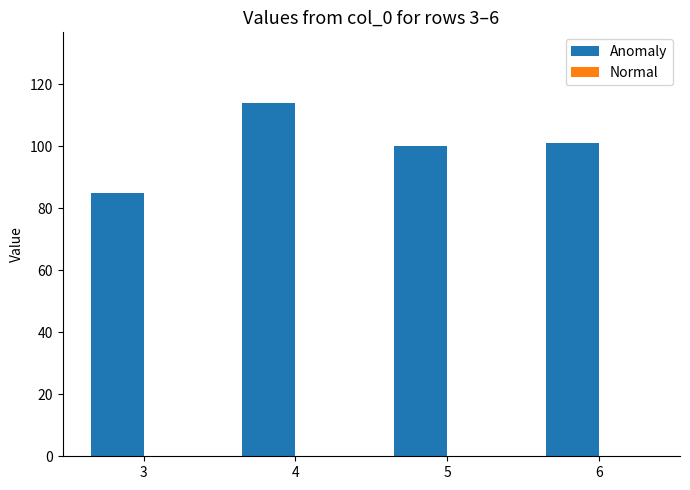

Between 6 and 4, which is larger?

4